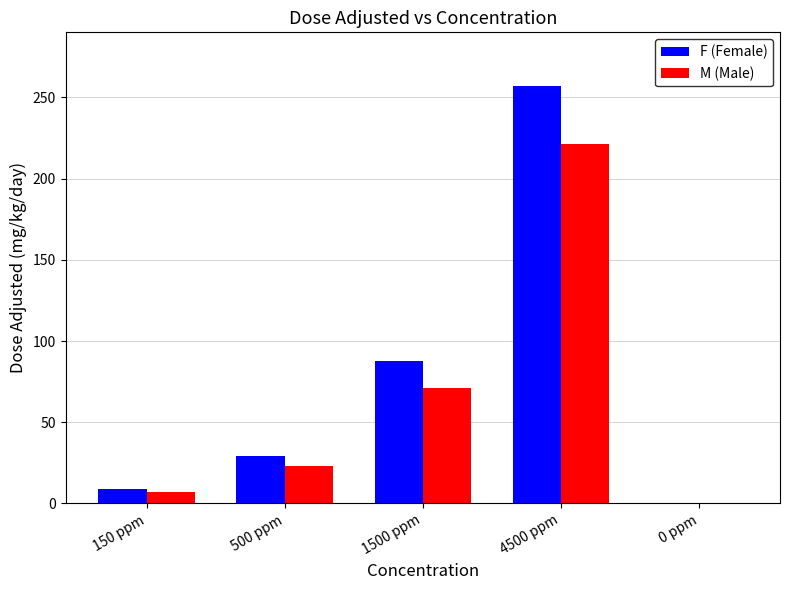

What is the highest value of the M (Male) series?

221